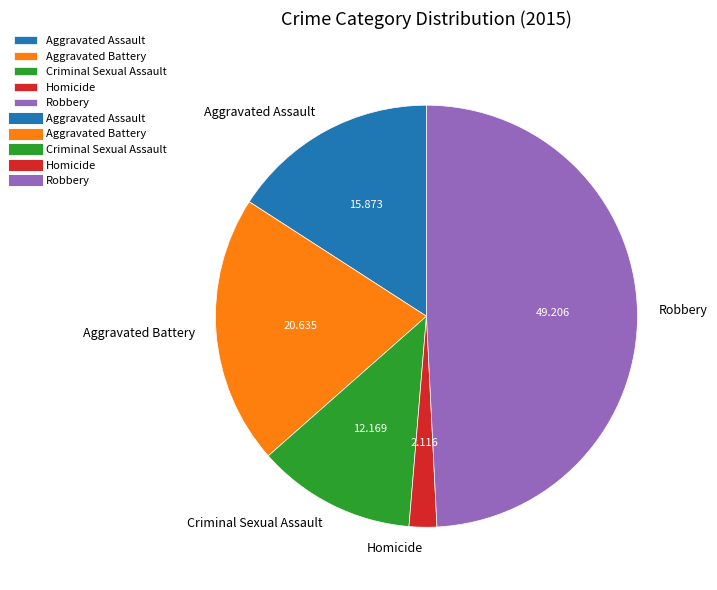

Does any single category account for the majority?

No